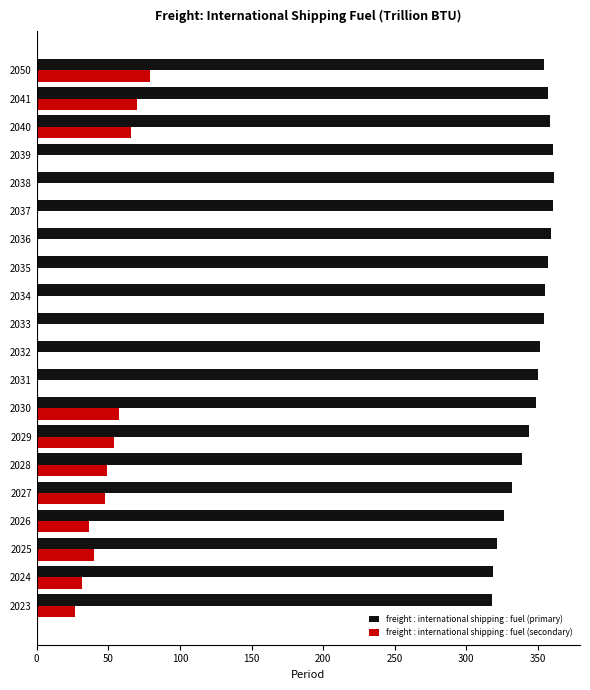

What is the total value across all series at 2038?

361.3